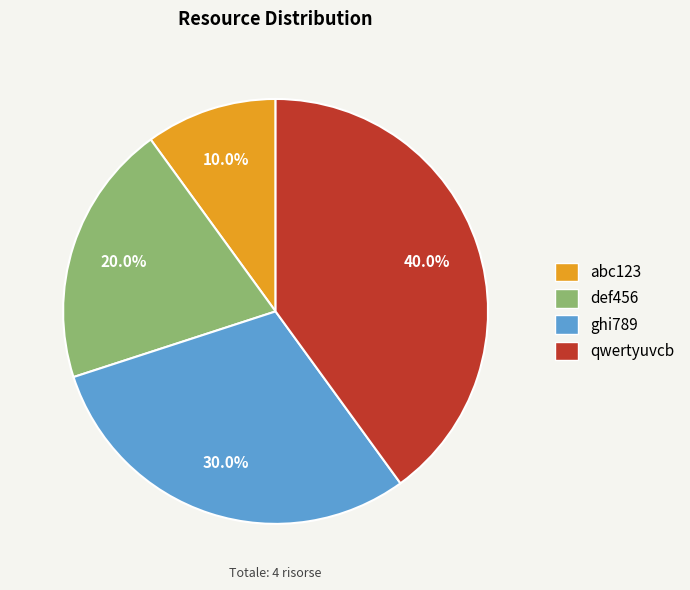

True or false: ghi789 accounts for 30% of the total.

True